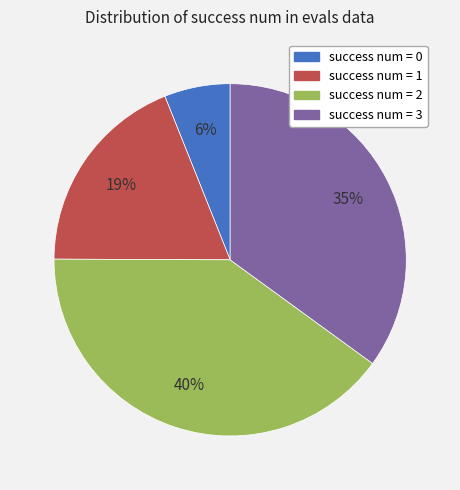

Combined, do success num = 3 and success num = 0 account for over 50%?

No